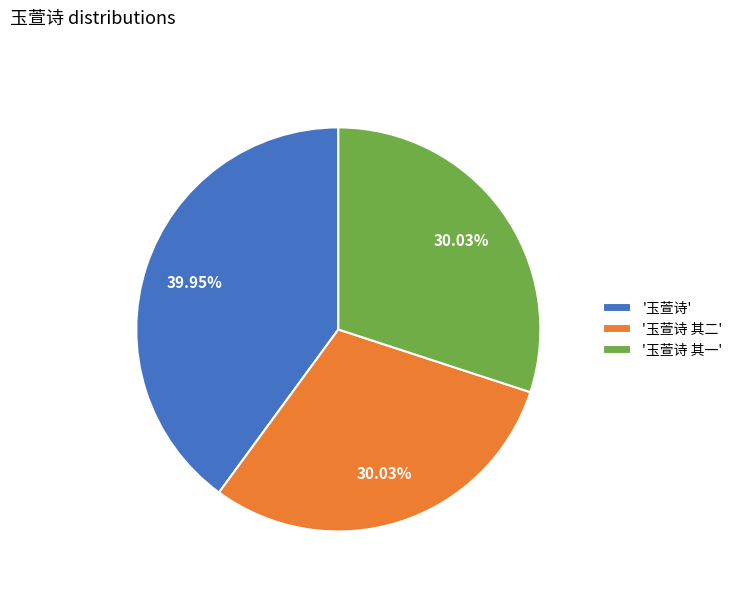

Do '玉萱诗' and '玉萱诗 其一' together represent more than half of the pie?

Yes